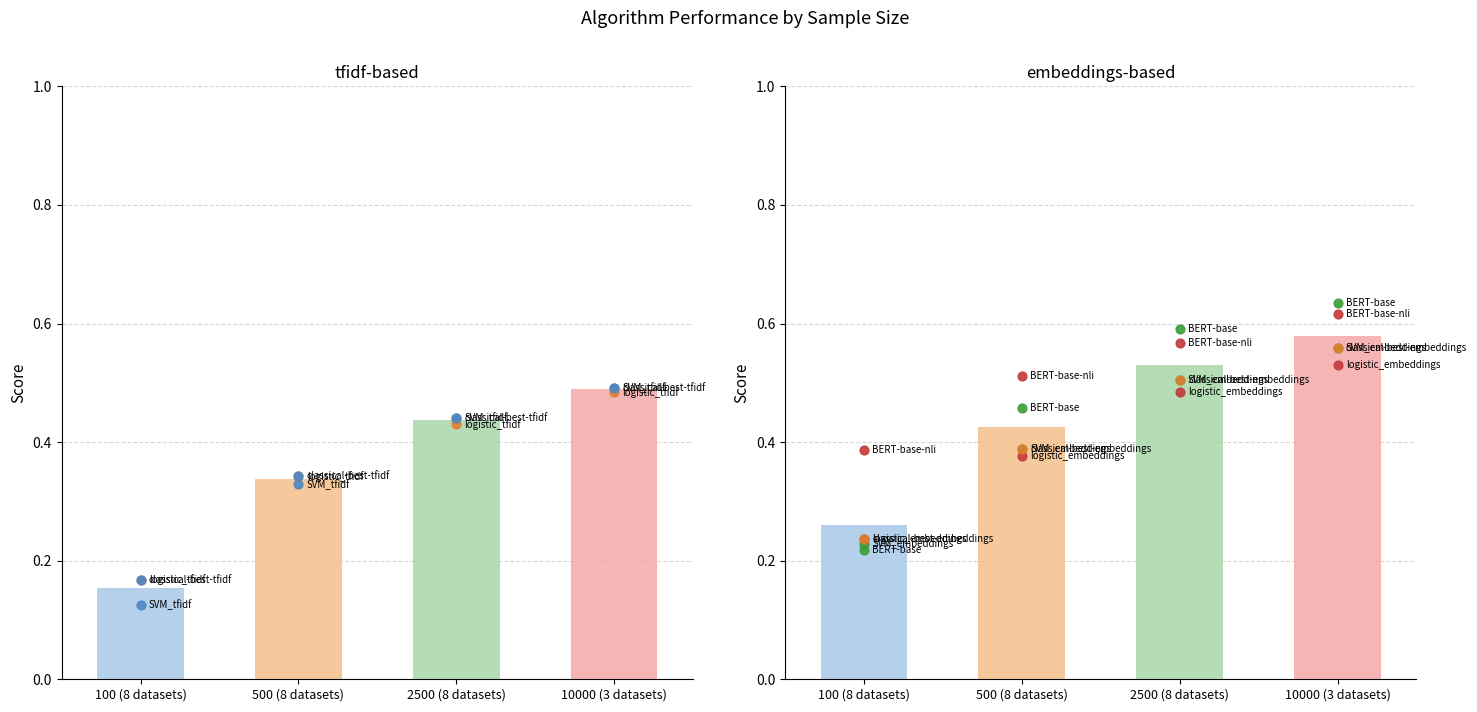

Is the value of 500 (8 datasets) at logistic_embeddings greater than the value of 2500 (8 datasets) at logistic_embeddings?

No